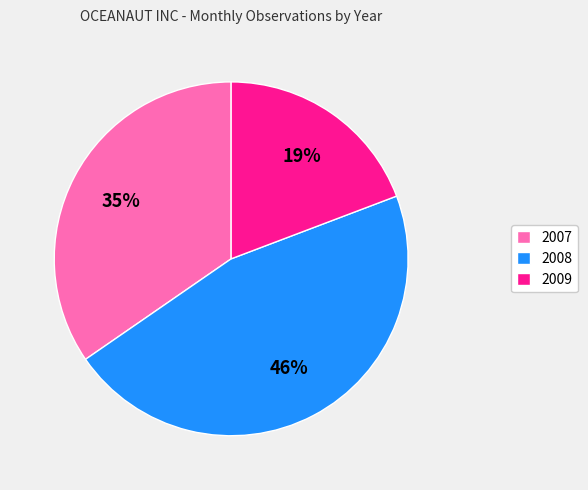

To the nearest percent, what is the combined percentage of 2007 and 2008?

81%